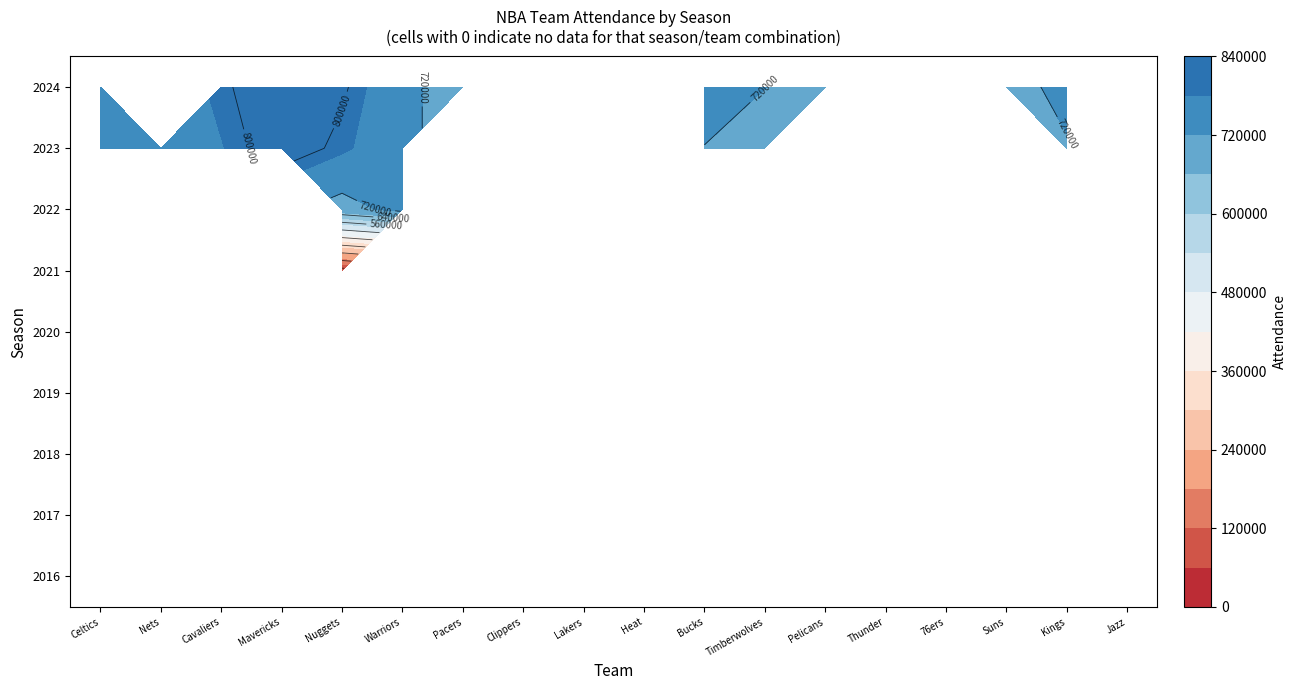

The value of 2022 at Denver Nuggets is 205642. True or false?

False